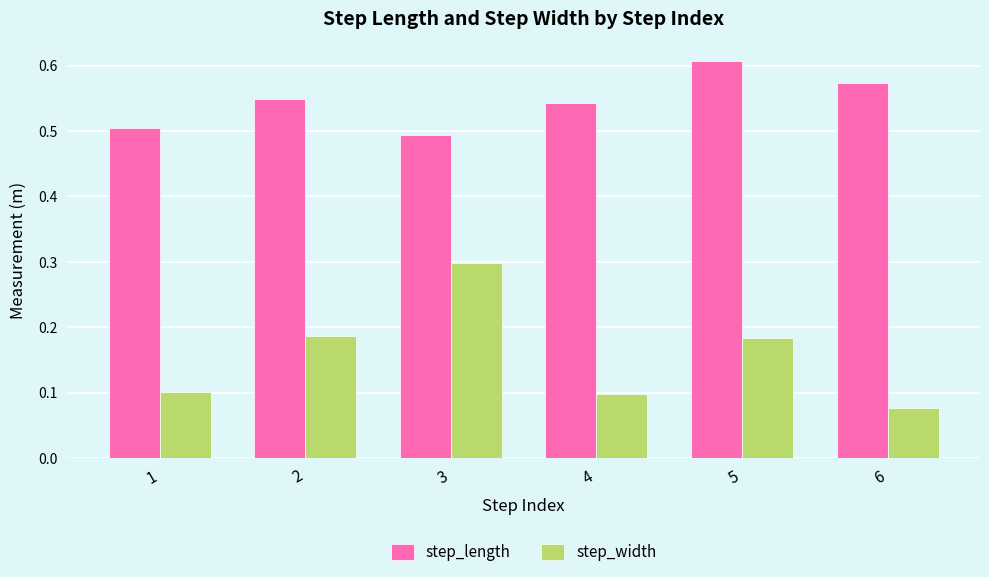

What are all the series names shown in the legend?

step_length, step_width